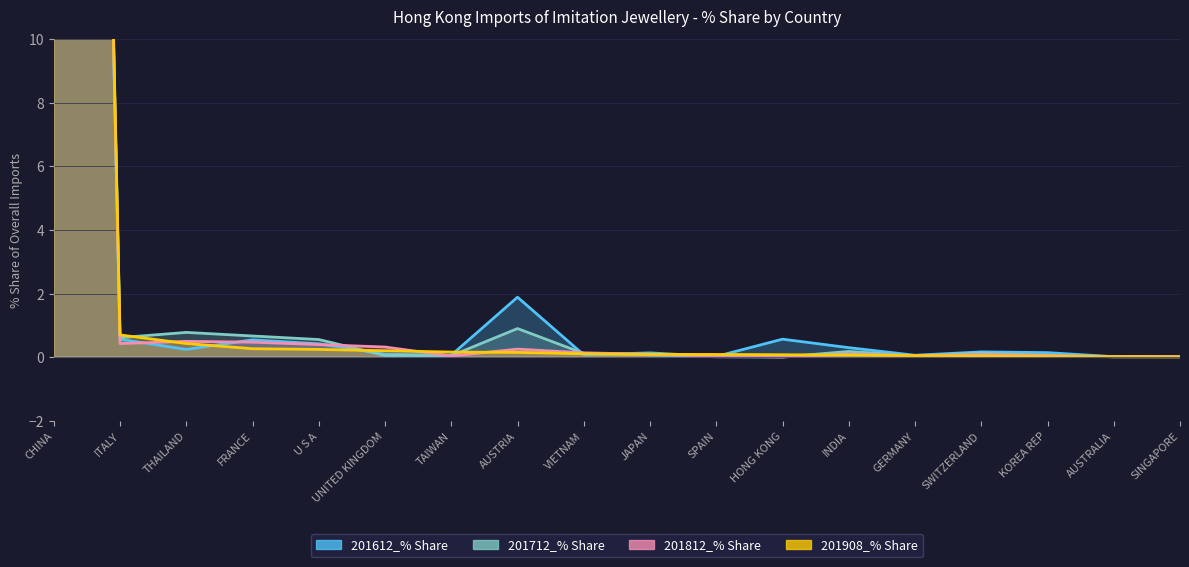

What is the spread (max minus min) of values at INDIA?

0.2